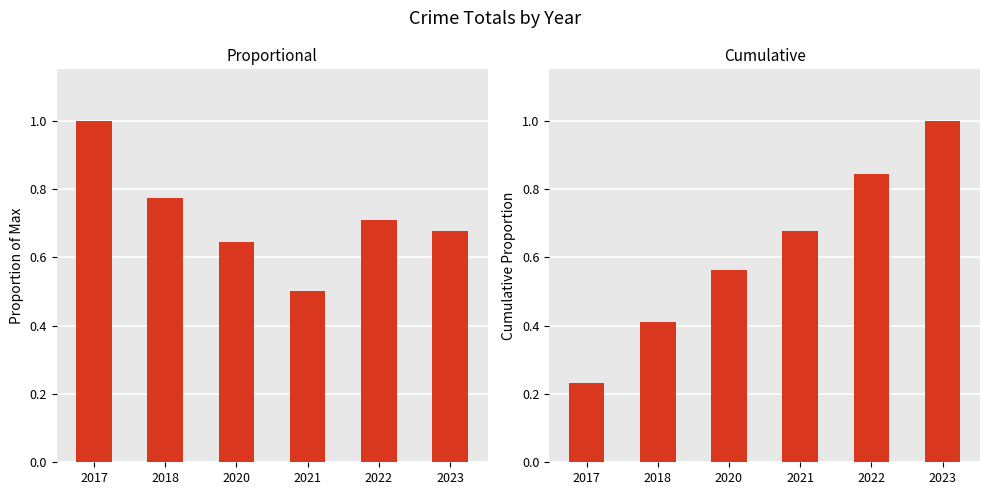

What is the minimum value shown in the chart?

0.2